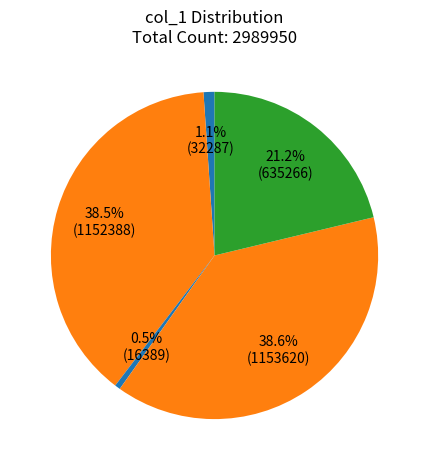

How many segments does this pie chart have?

5